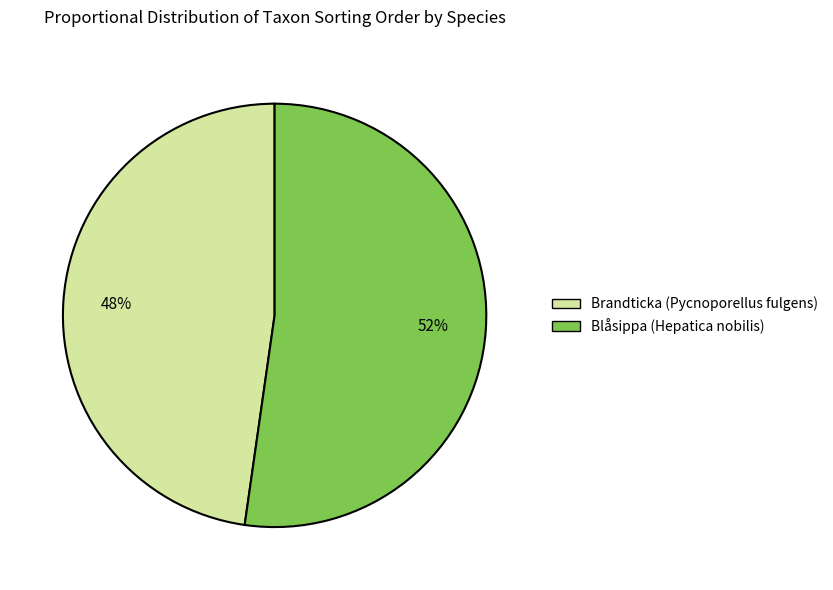

Which slice is the largest?

Blåsippa (Hepatica nobilis)